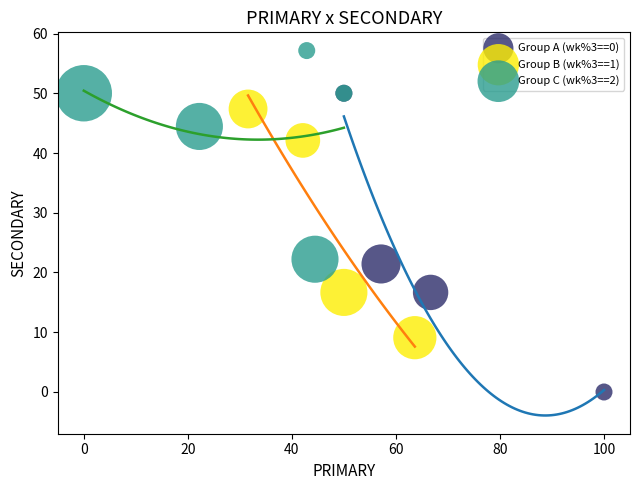

What are all the series names shown in the legend?

Group A (wk%3==0), Group B (wk%3==1), Group C (wk%3==2)